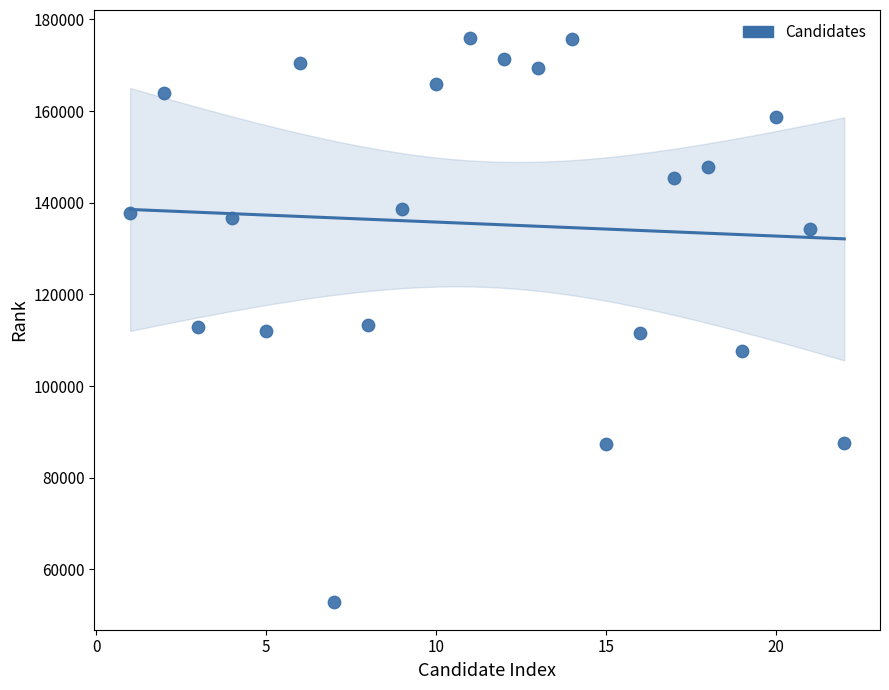

What is the range of Y values (max minus min)?

122943